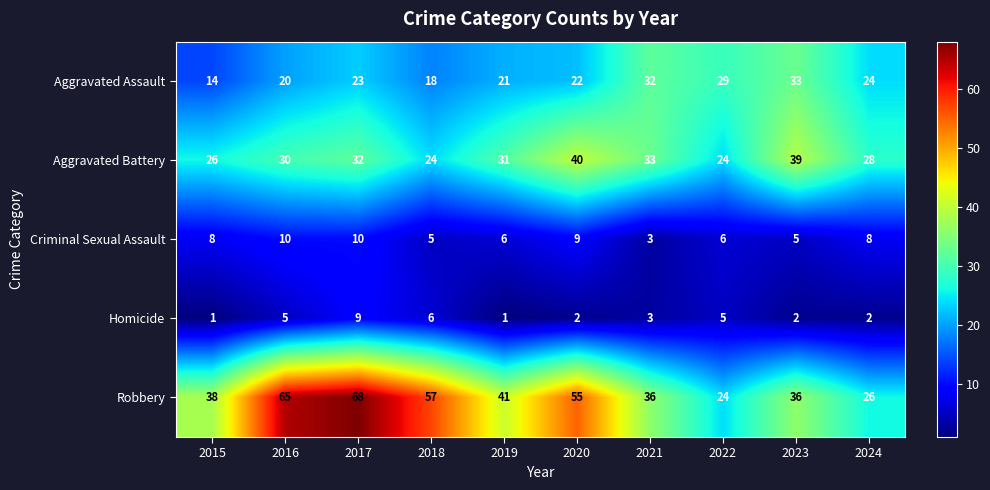

What is the sum of all Aggravated Assault values?

236